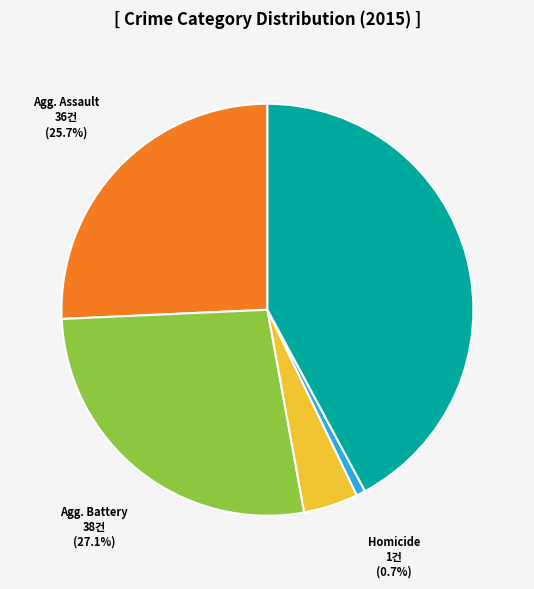

Does any single category account for the majority?

No